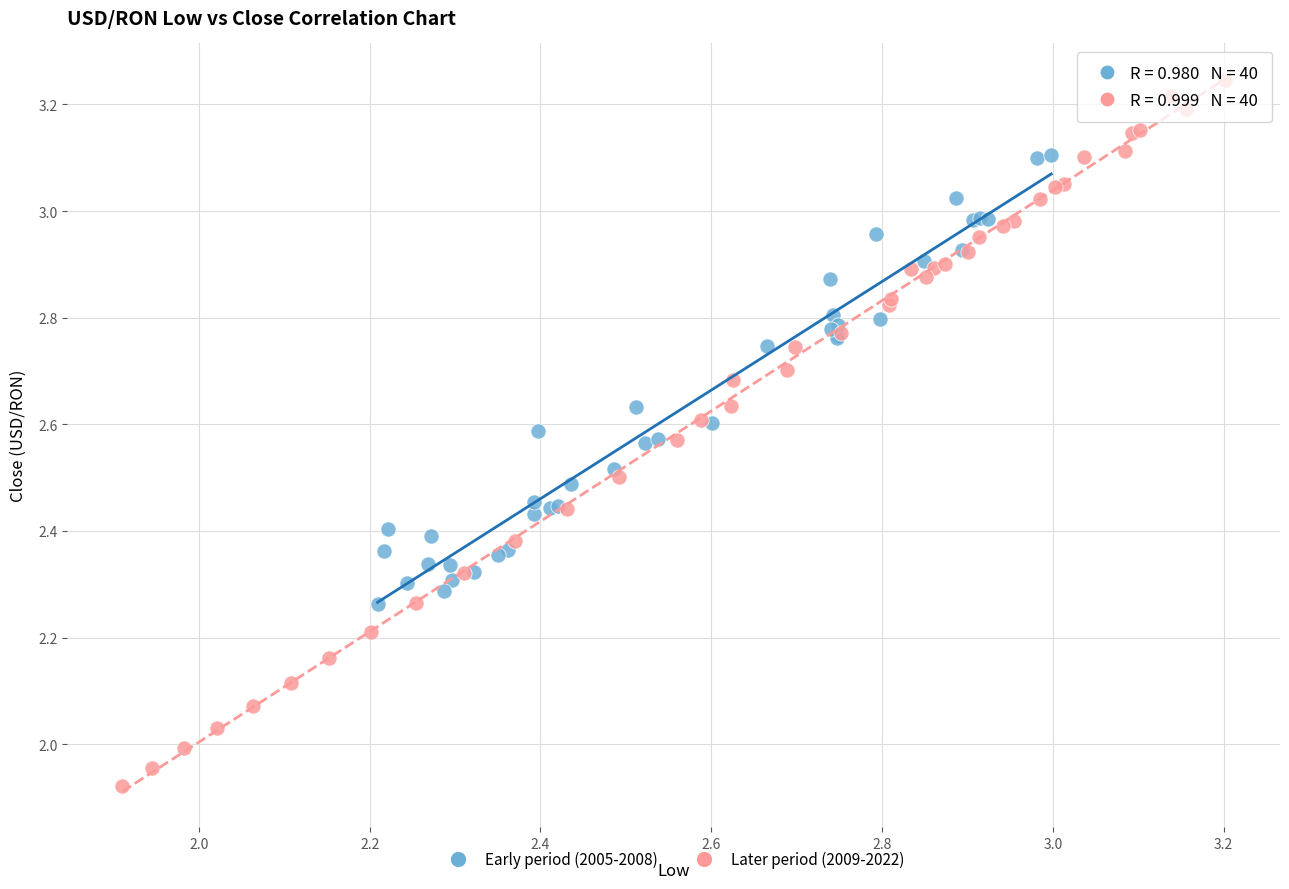

Which series has the widest spread of Y values?

Later period (2009-2022)